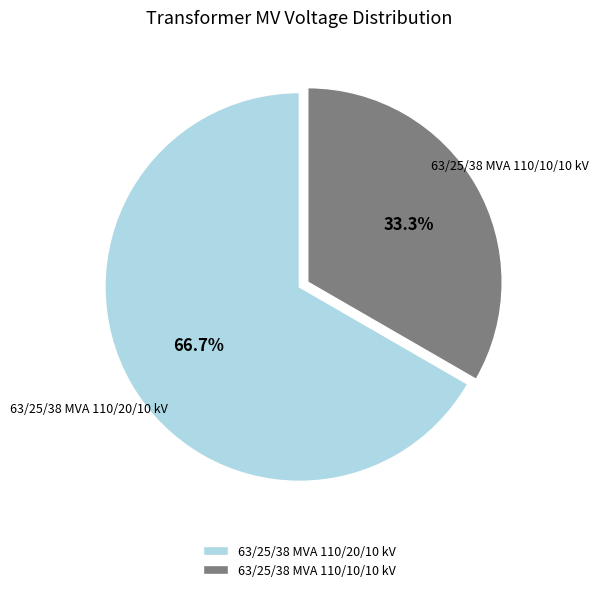

To the nearest percent, what percentage of the pie is 63/25/38 MVA 110/10/10 kV?

33%